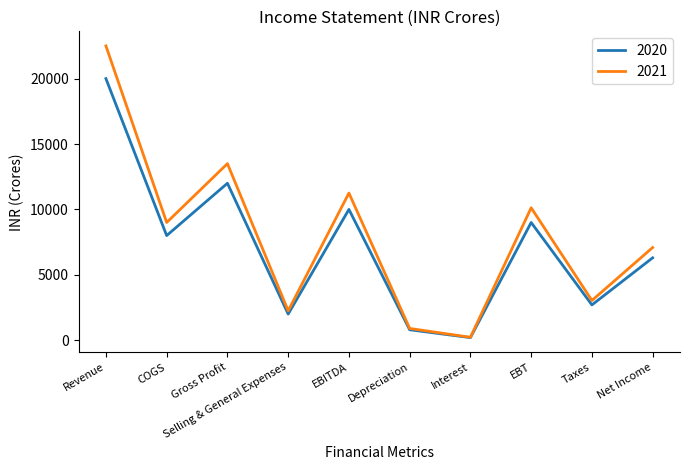

Is it true that 2020 equals 800.0 at Depreciation?

True